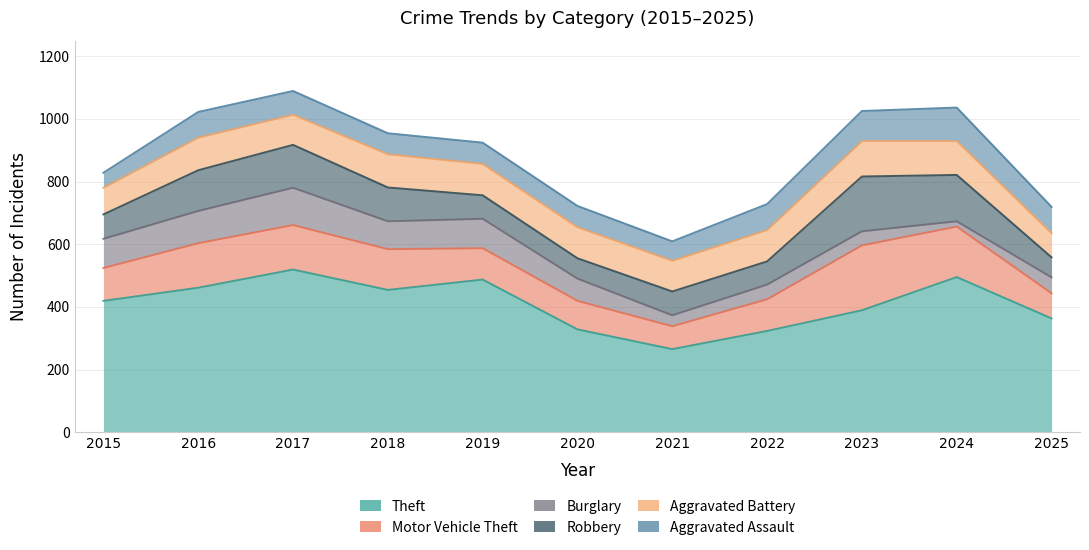

Which series changed the most between 2019 and 2020?

Theft